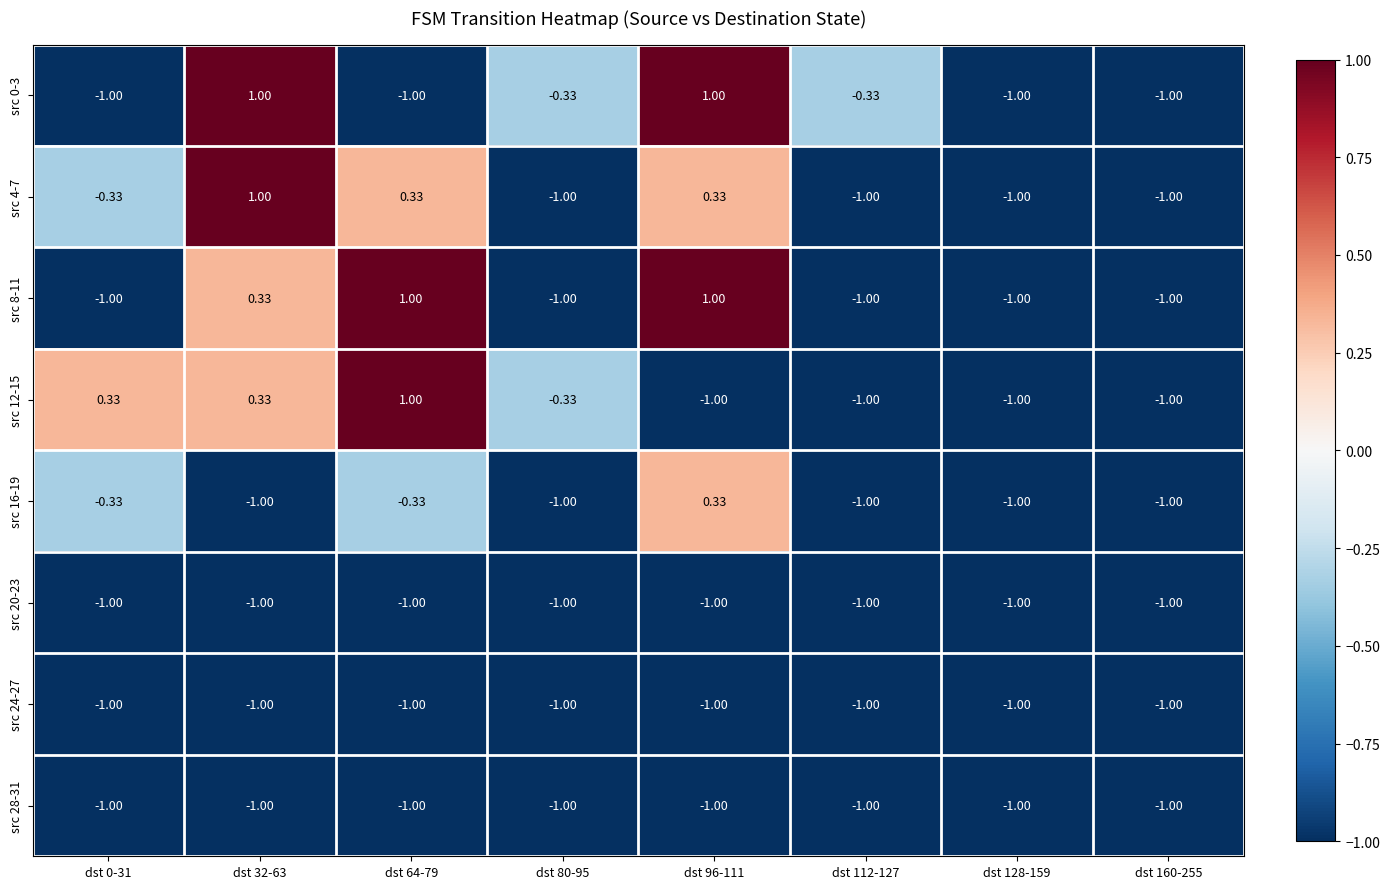

Is the value of src 4-7 at dst 32-63 greater than the value of src 0-3 at dst 80-95?

Yes